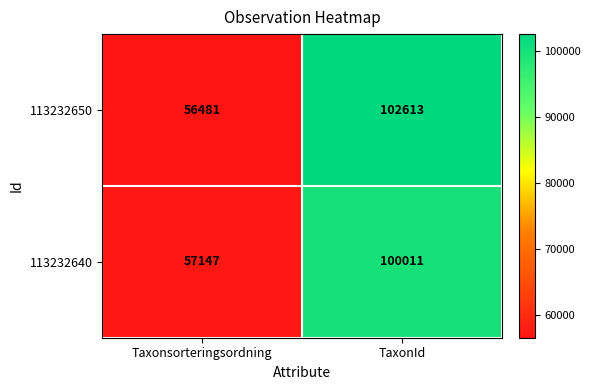

The value of 113232640 at TaxonId is 159237. True or false?

False